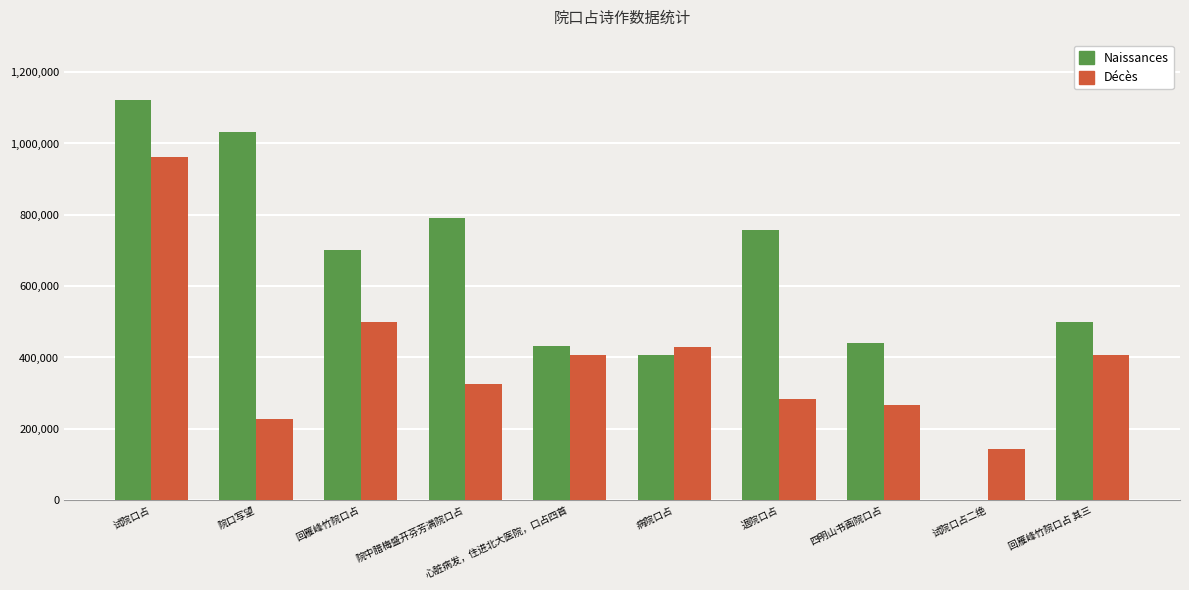

What is the approximate value of Décès at 院口写望?

226225